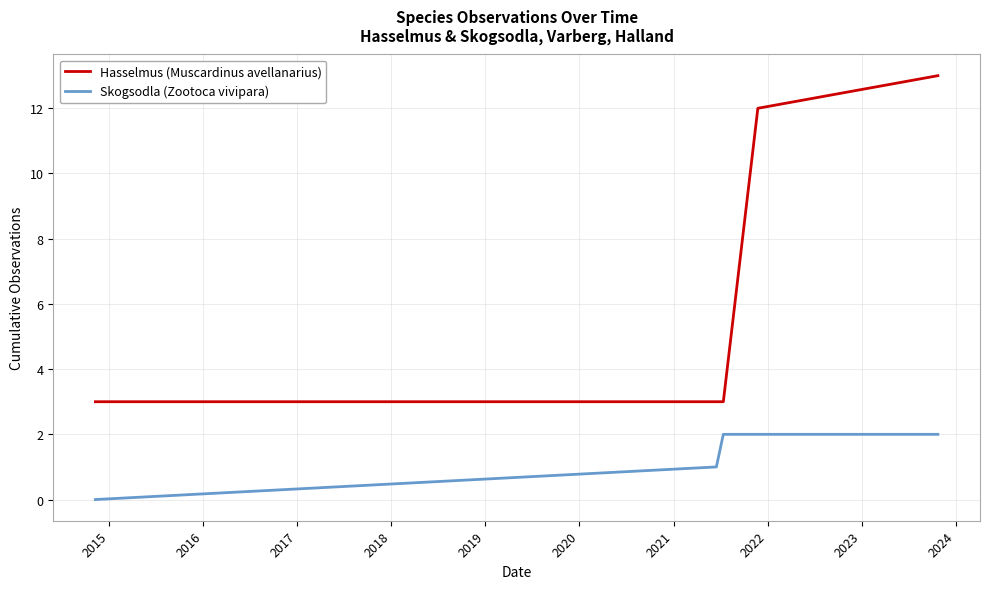

Rank the series by their maximum value, from lowest to highest.

Skogsodla (Zootoca vivipara), Hasselmus (Muscardinus avellanarius)